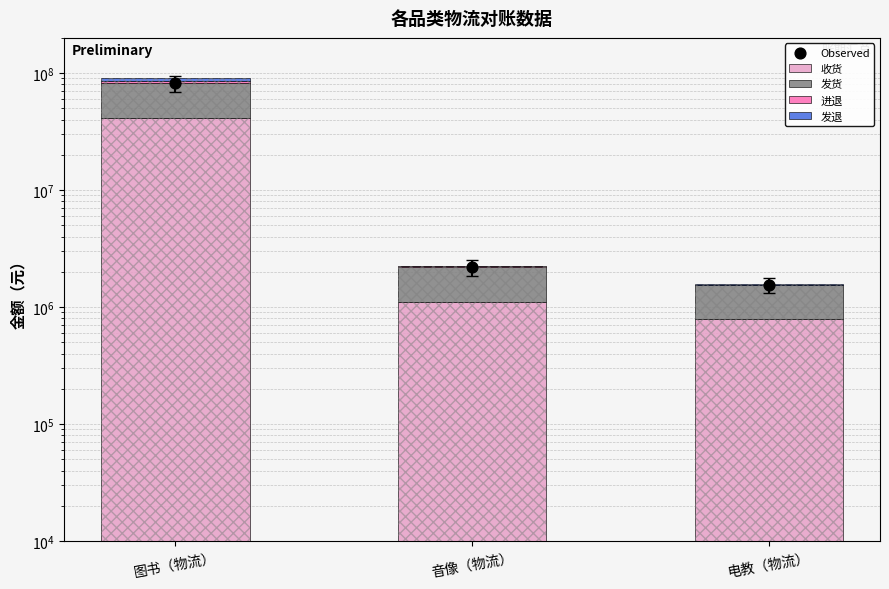

Which series contains the highest Y value?

Observed